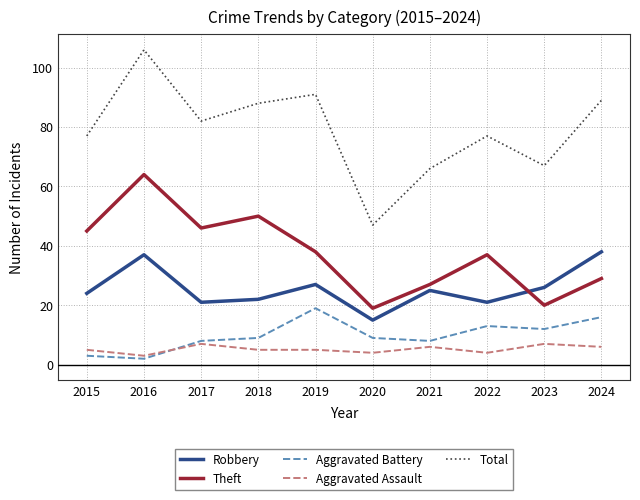

True or false: Total and Robbery cross at least once.

False